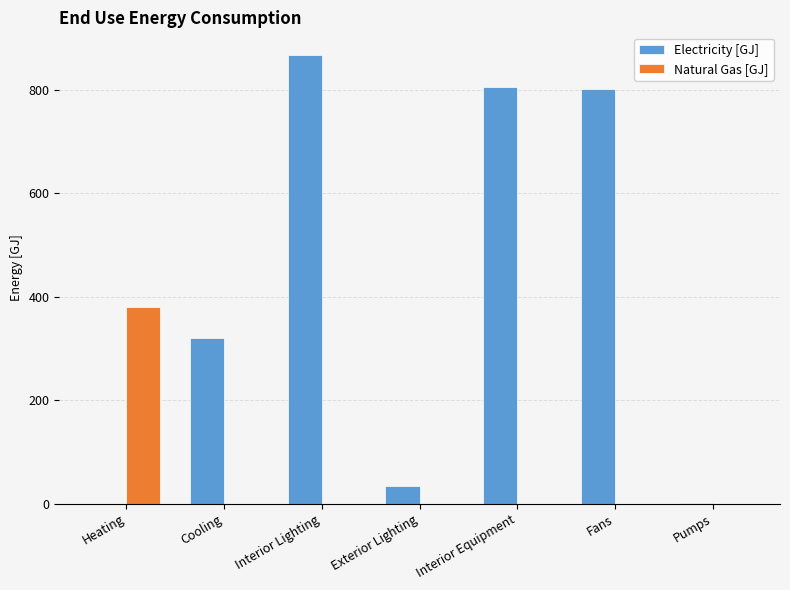

What are all the series names shown in the legend?

Electricity [GJ], Natural Gas [GJ]